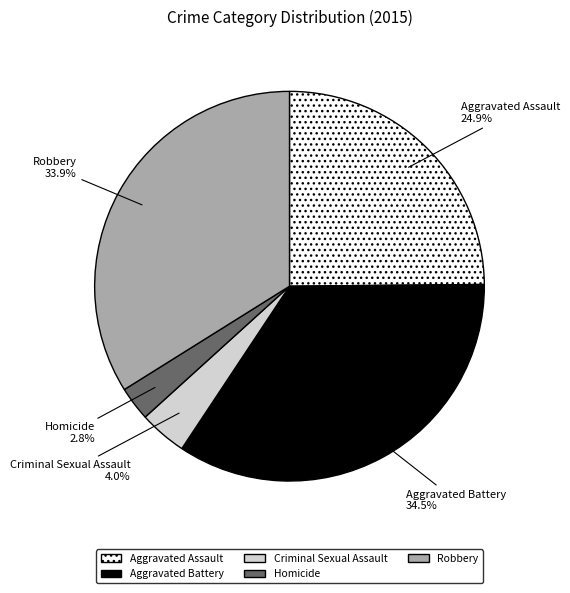

Does Aggravated Battery represent more than half of the total?

No